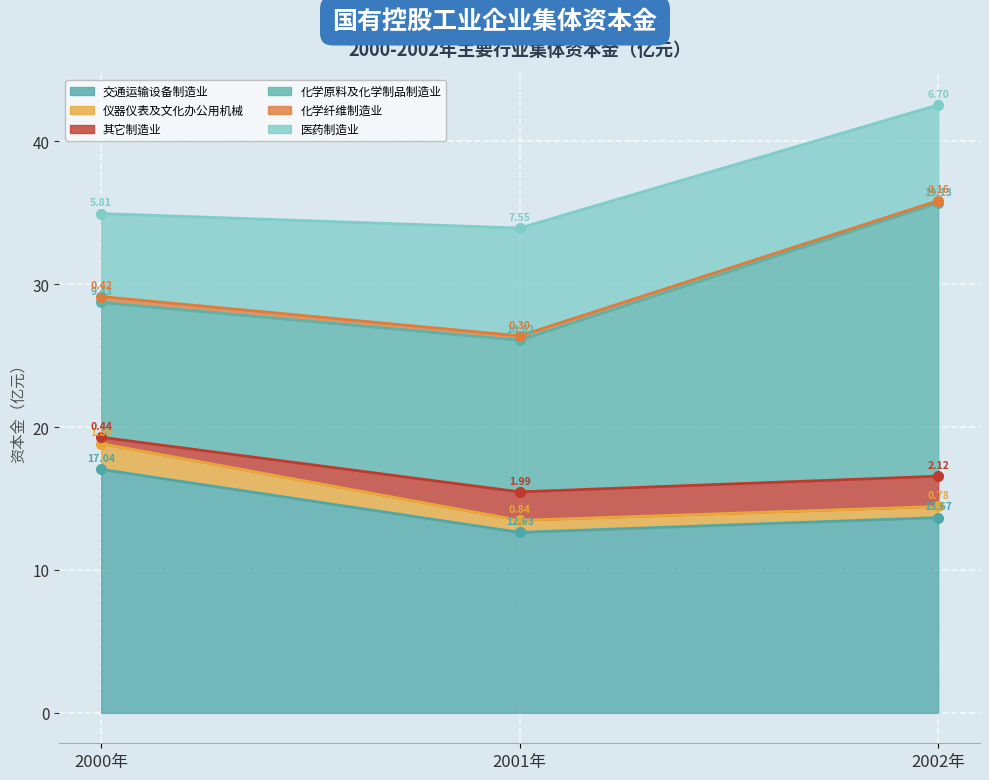

At which category is the sum across all series the highest?

2002年